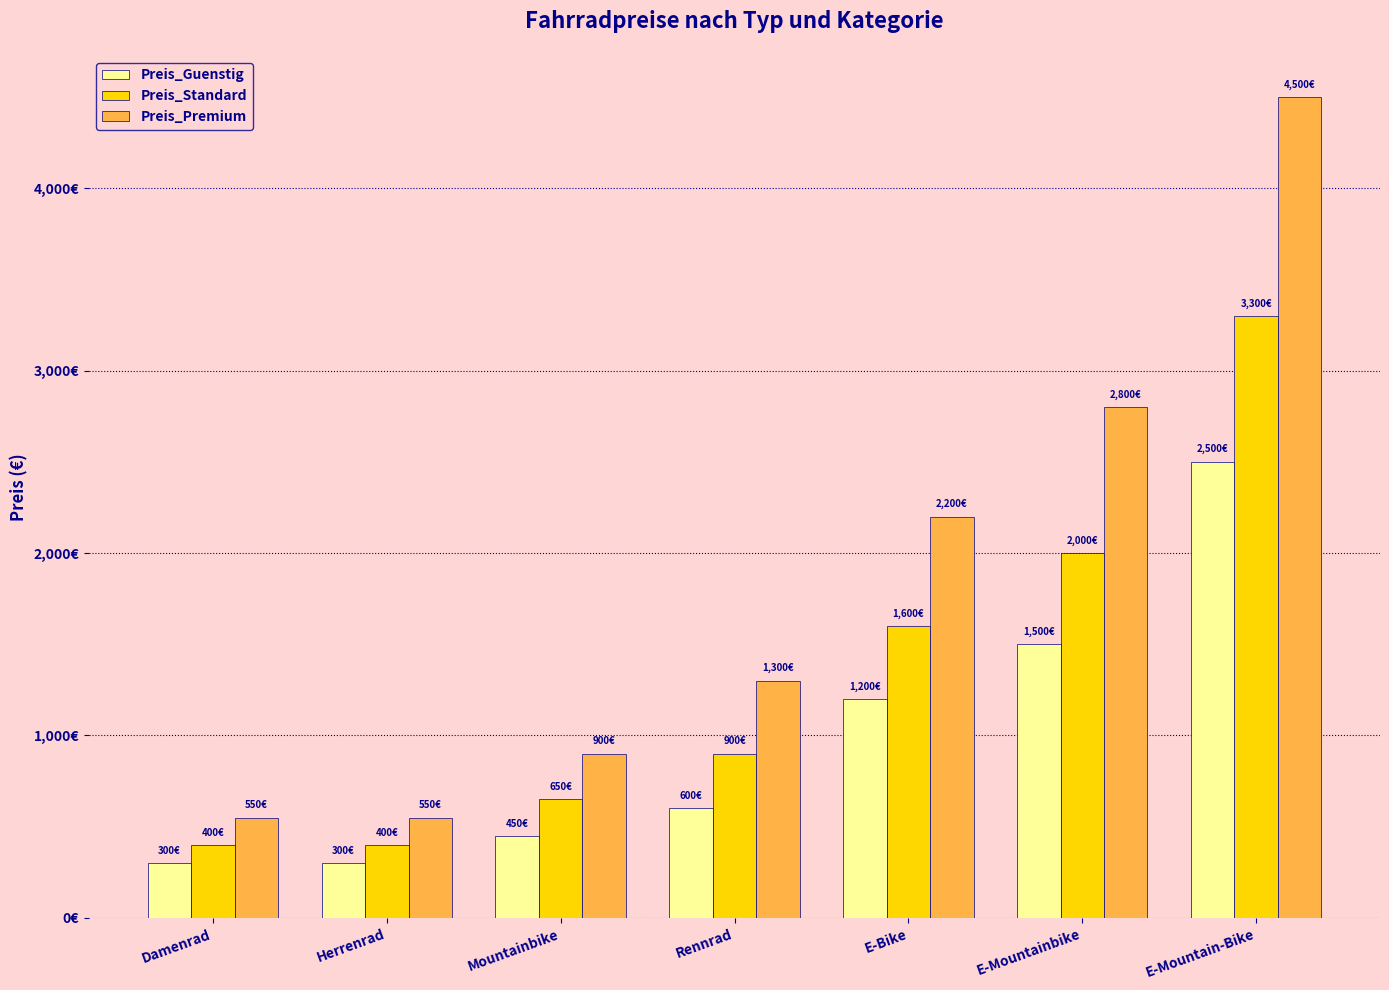

What is the label of the 4th bar from the left?

Rennrad